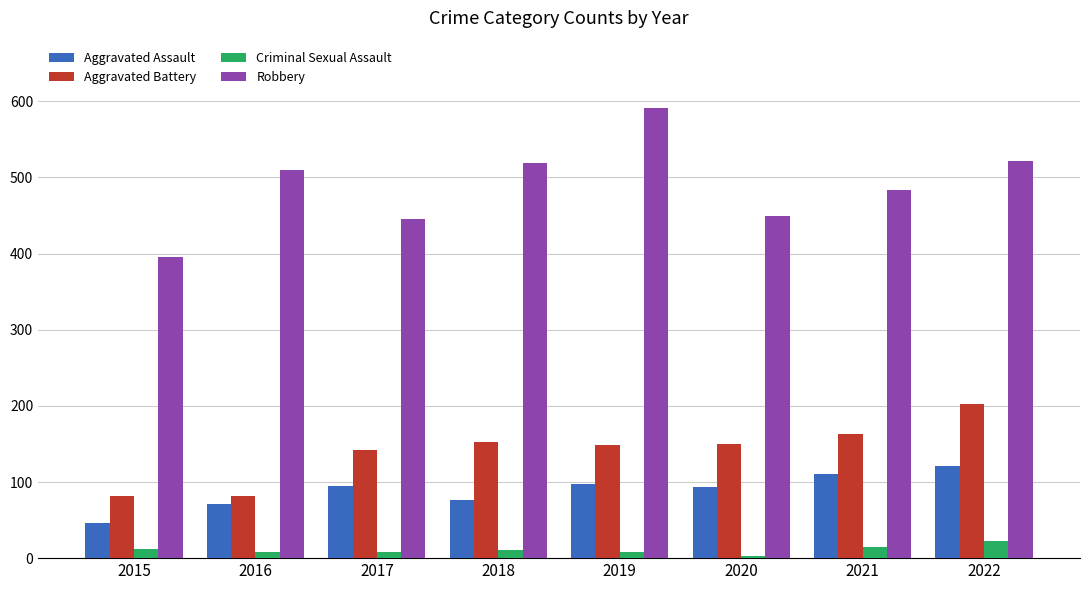

Which series changed the most between 2017 and 2018?

Robbery